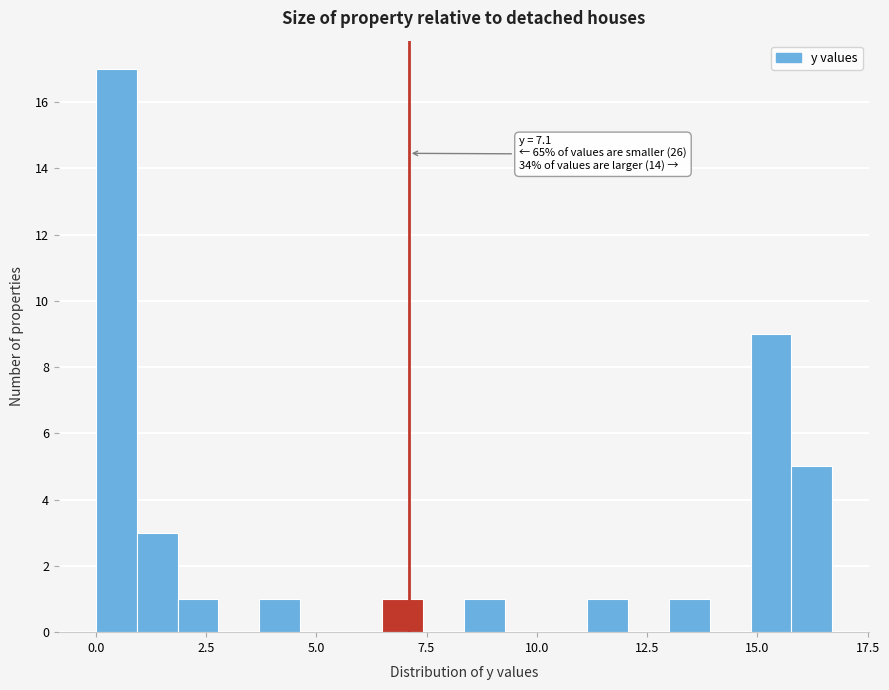

Read against the x-axis, roughly where is the centre of the tallest bar?

0.5